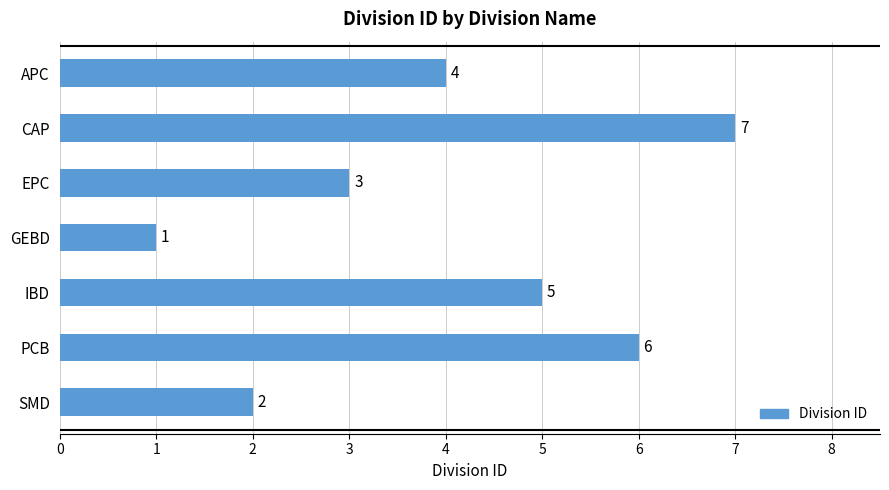

What is the difference between the maximum and second lowest values?

5